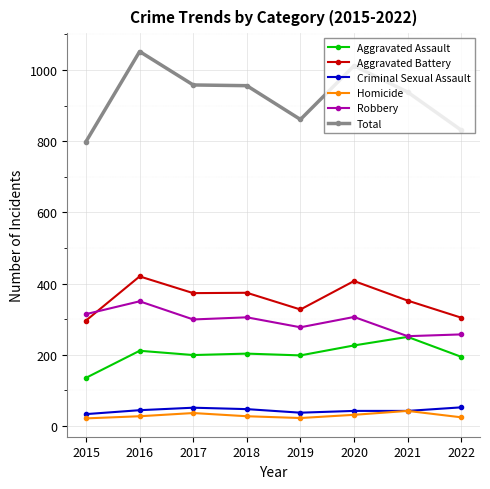

At which category does Robbery reach its first local peak?

2016